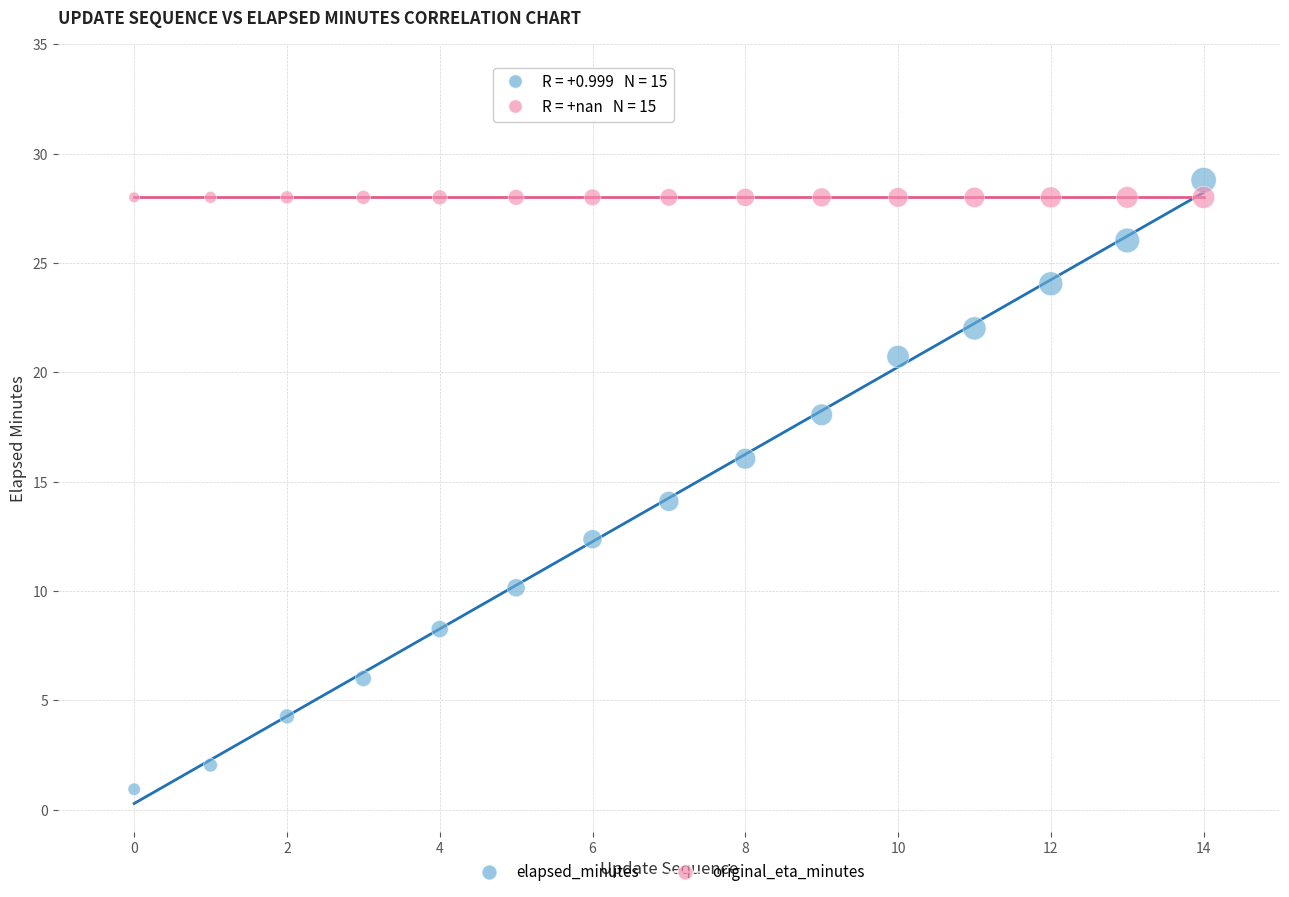

What are all the series names shown in the legend?

elapsed_minutes, original_eta_minutes